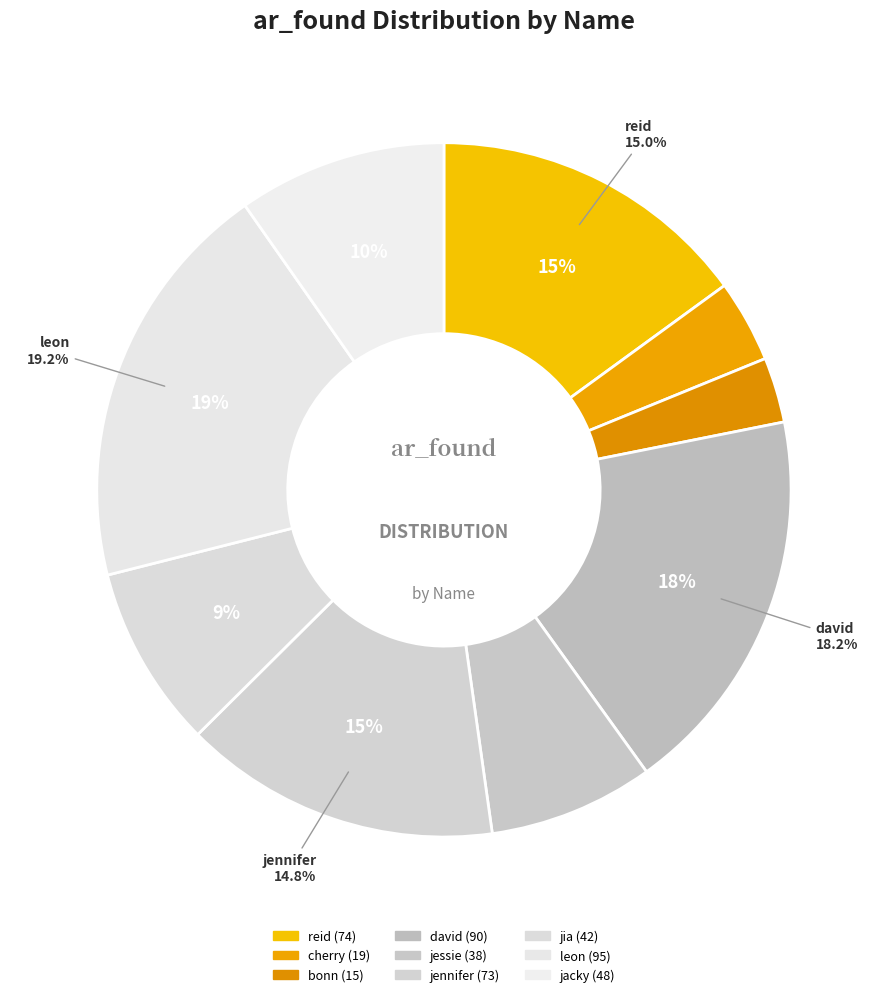

Is it true that bonn is 17% of the pie?

False